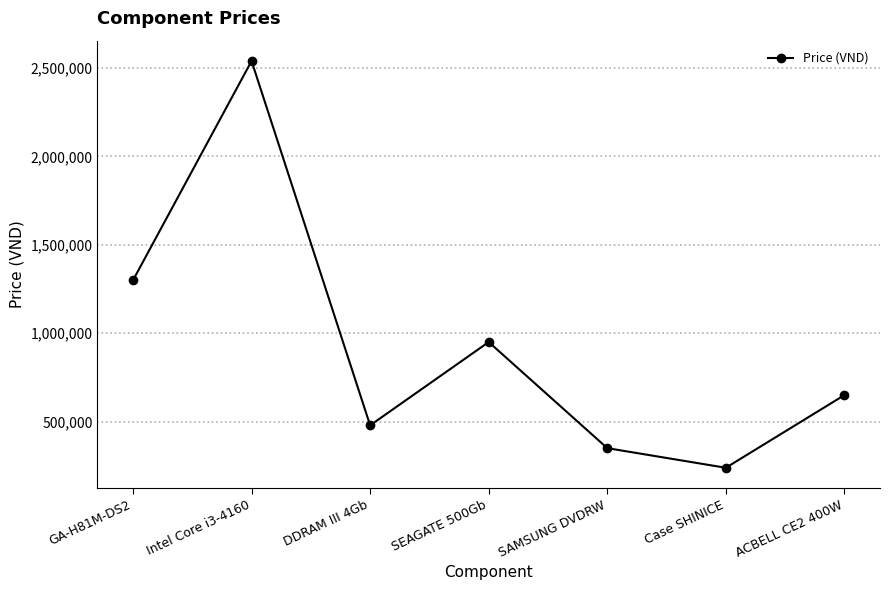

What position from the right is Intel Core i3-4160?

6